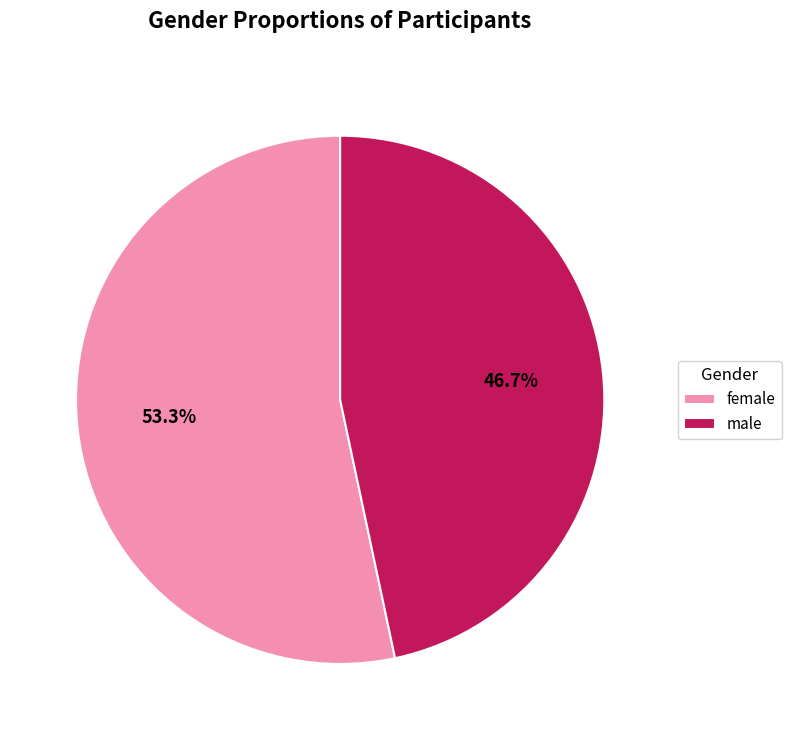

Which slice is the largest?

female